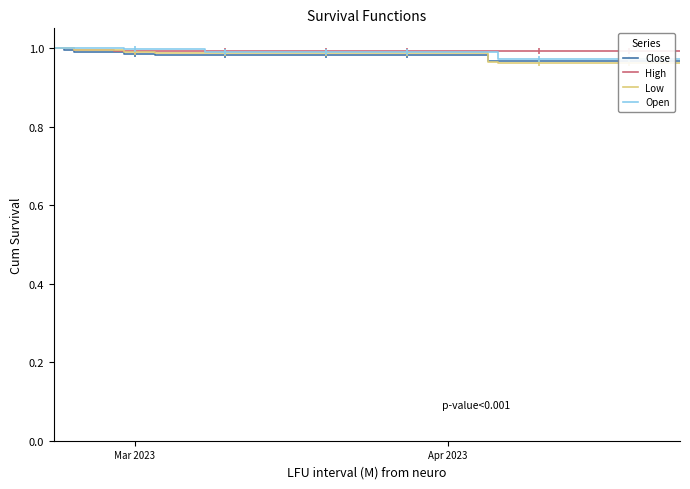

Which category has the highest value in the Low series?

Mar 2023